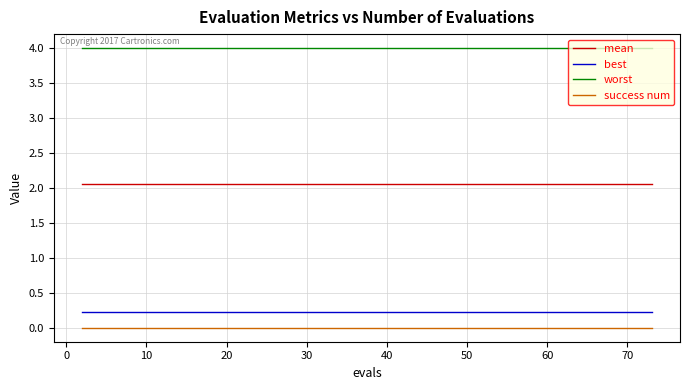

Does the chart have visible grid lines?

Yes